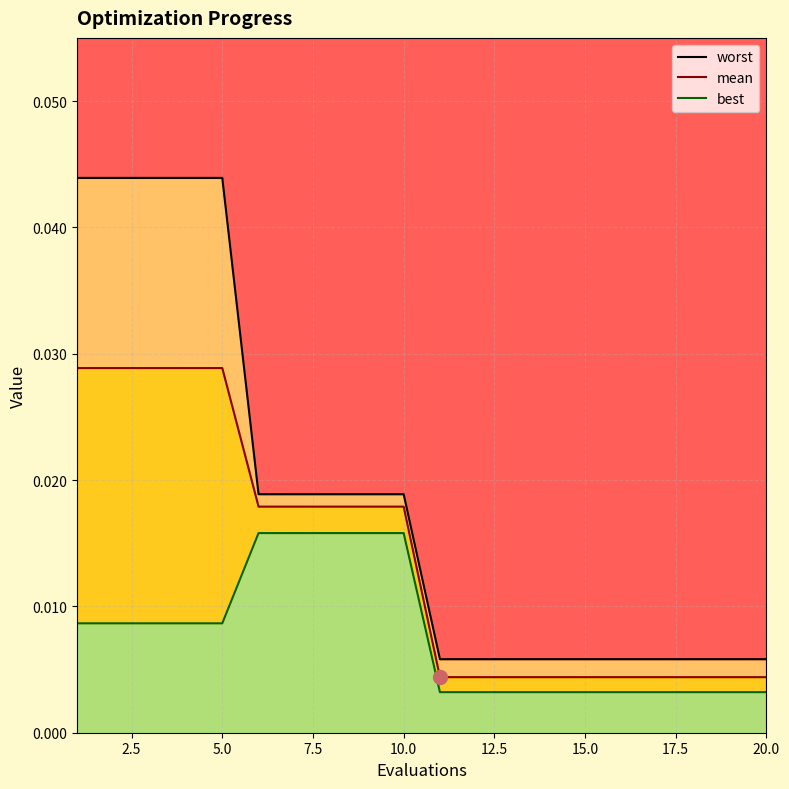

True or false: best has a value of 0.0 at 10.0.

True